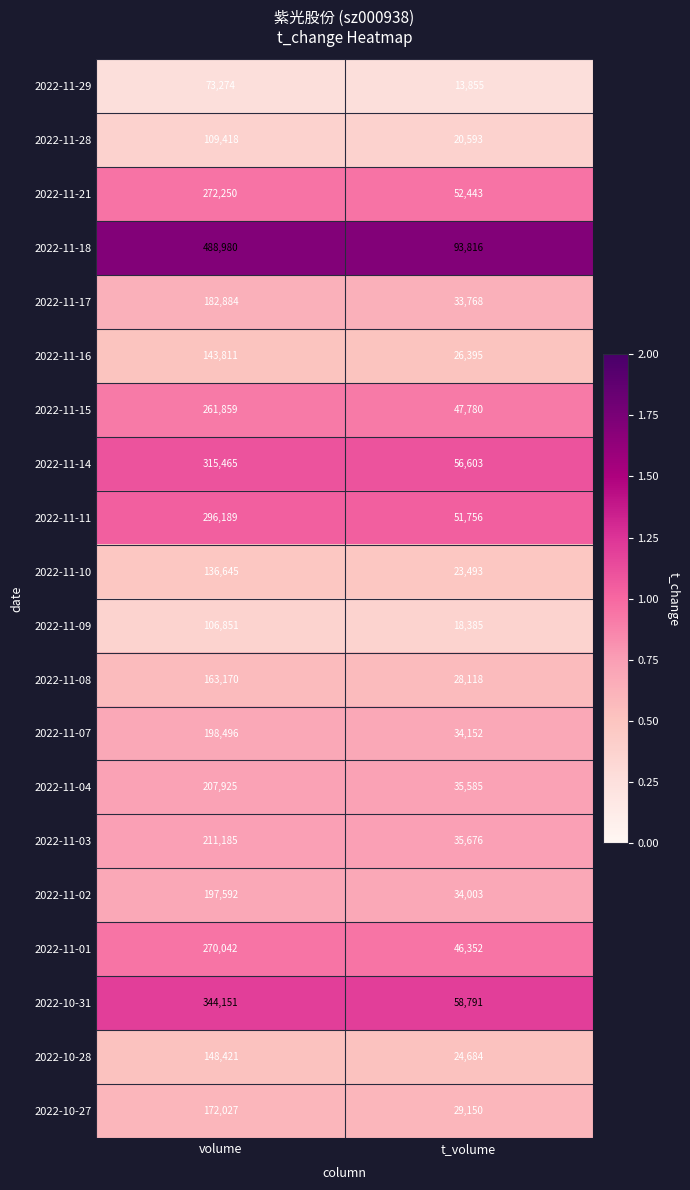

Between volume and t_volume, which series saw the biggest shift?

2022-11-18